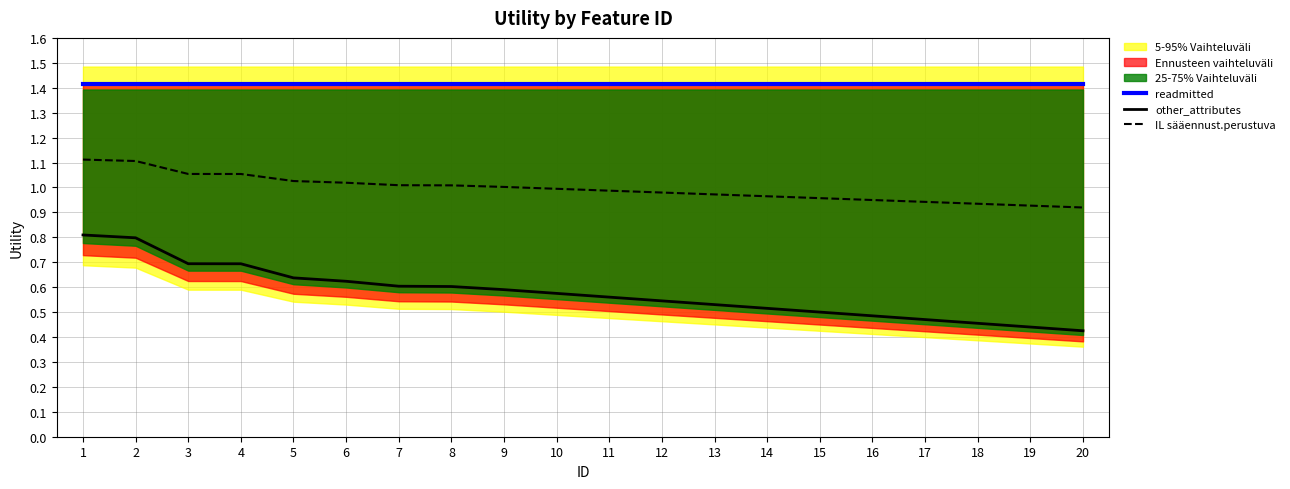

What is the maximum value for other_attributes?

0.8